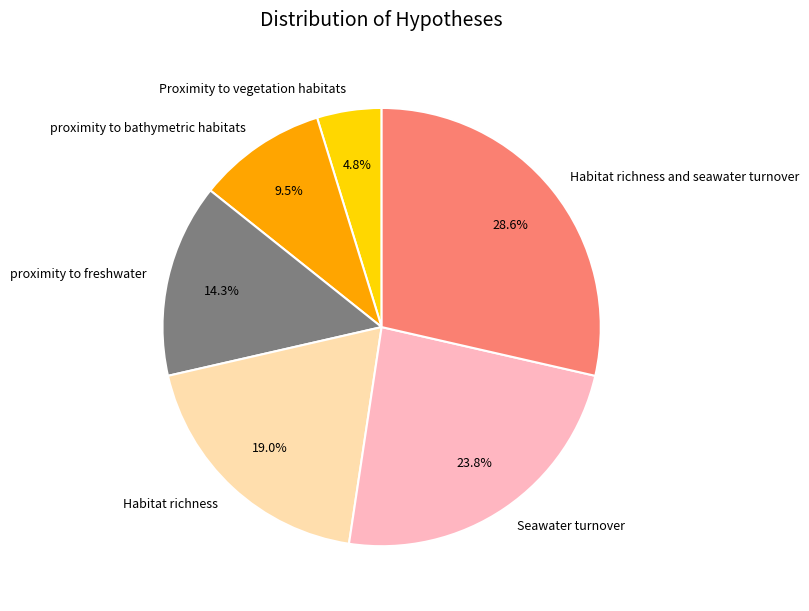

Between proximity to bathymetric habitats and Proximity to vegetation habitats, which is larger?

proximity to bathymetric habitats